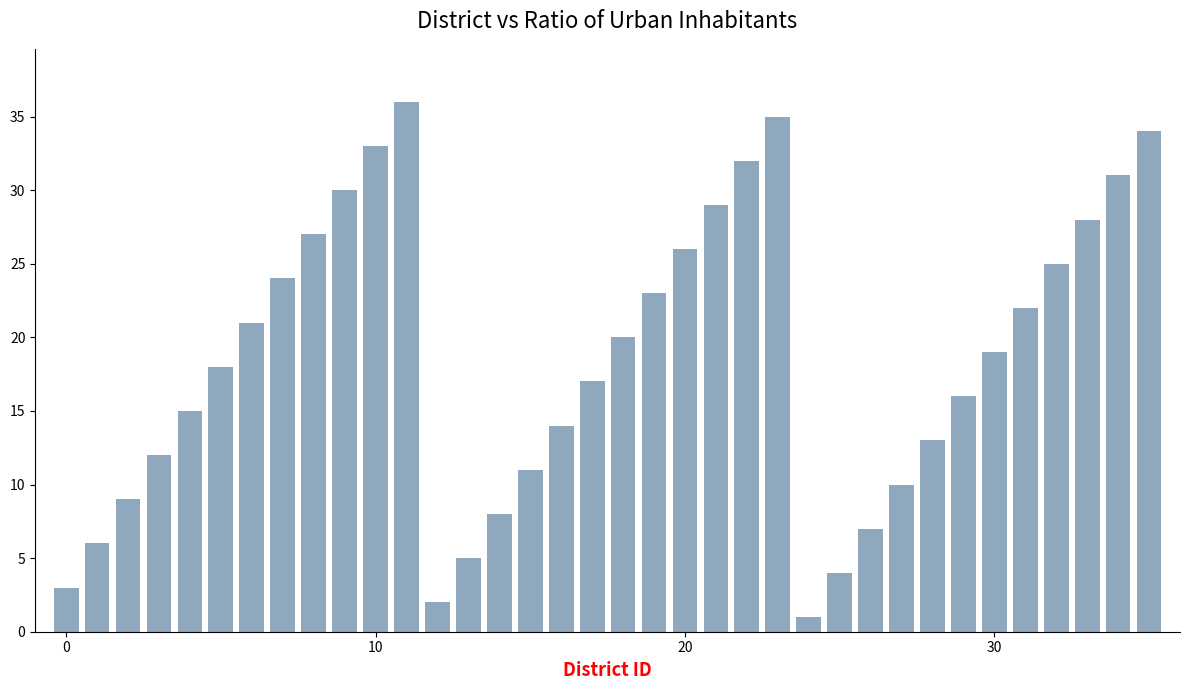

Count the number of categories in the chart.

36